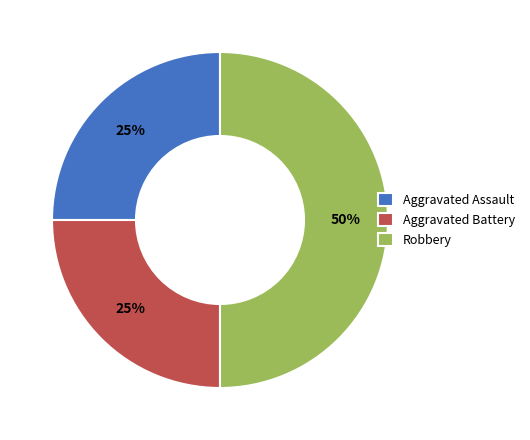

True or false: Aggravated Battery accounts for 25% of the total.

True